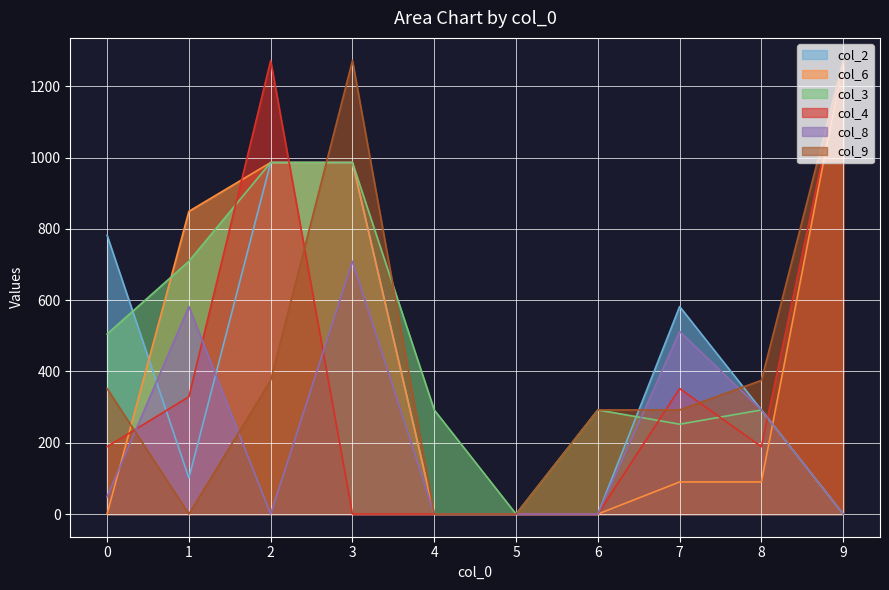

How many intersections are there between col_3 and col_4?

5